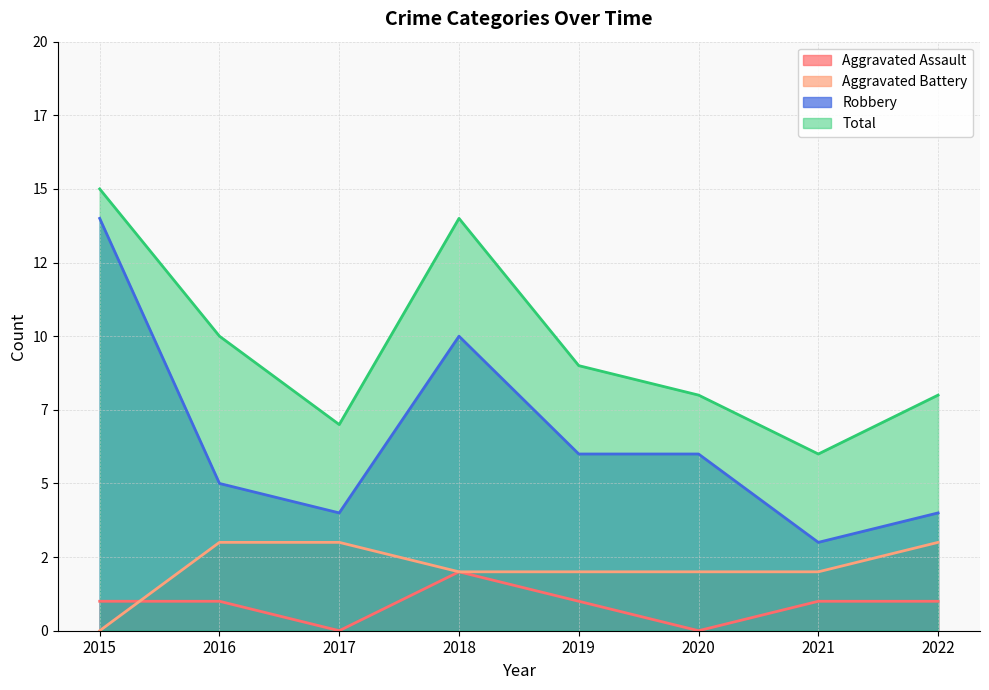

Between 2017 and 2022, which is larger?

2022